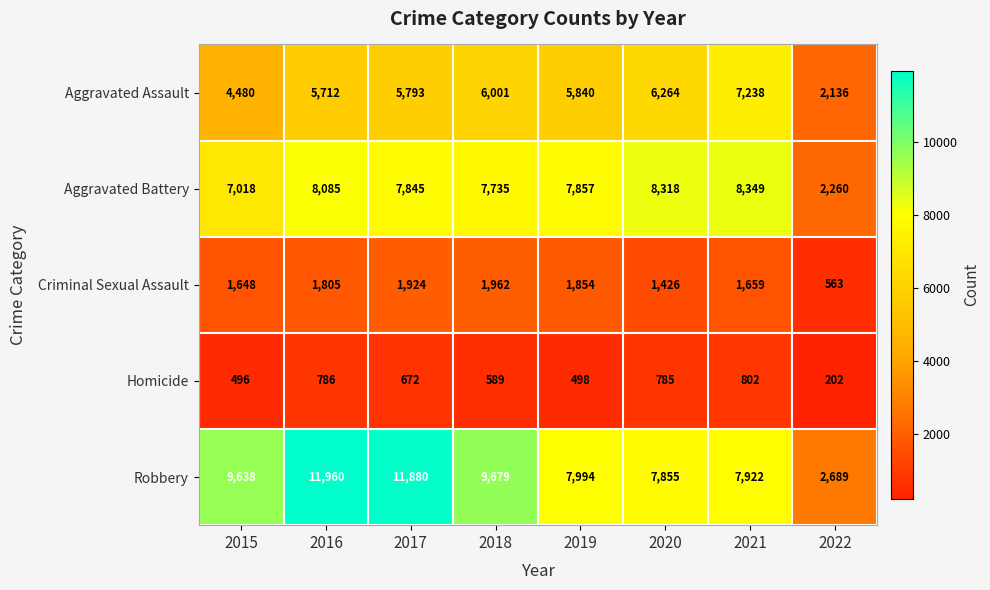

What is the difference between the highest and lowest values at 2017?

11208